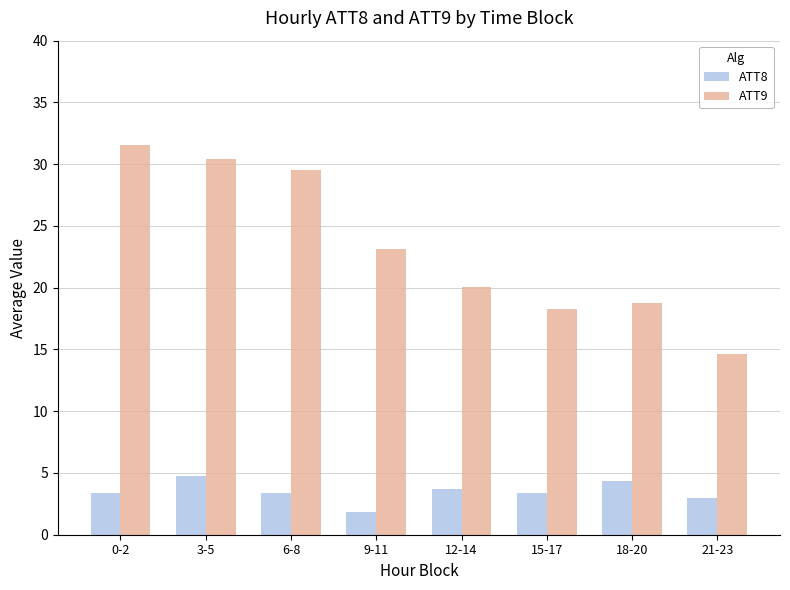

What position from the right is 21-23?

1